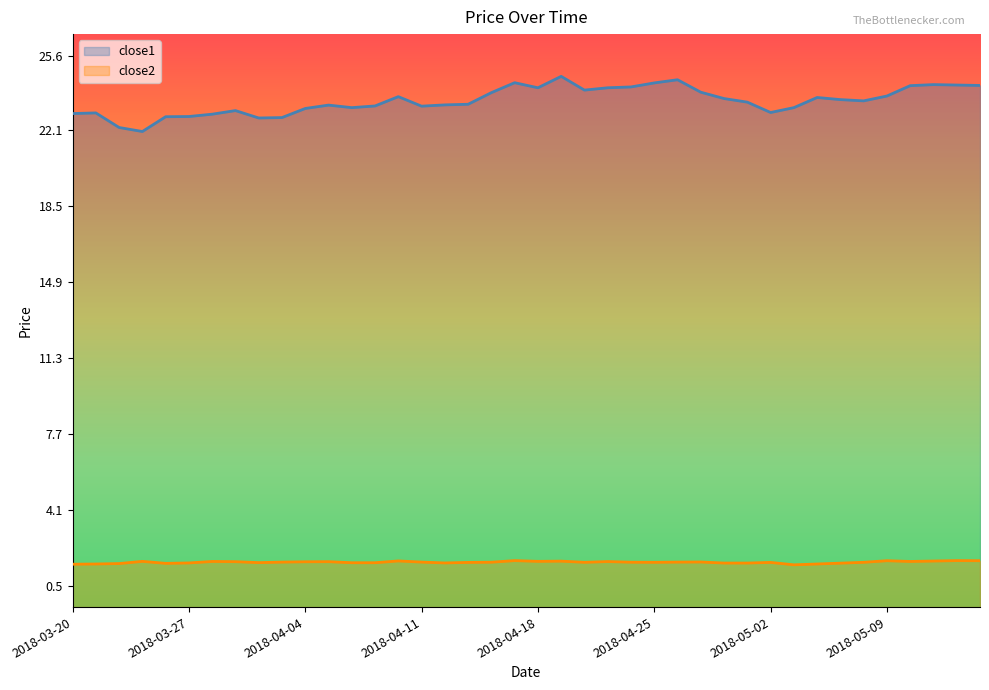

How many categories are shown in the chart?

40